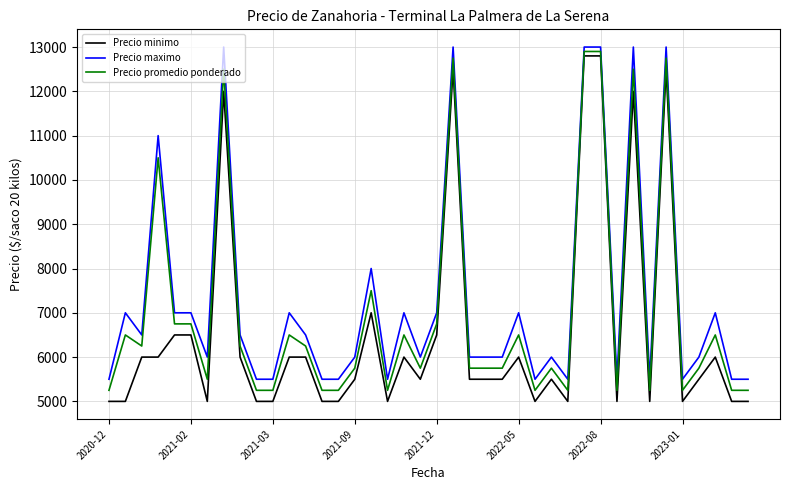

Which series has the largest range (max minus min)?

Precio minimo